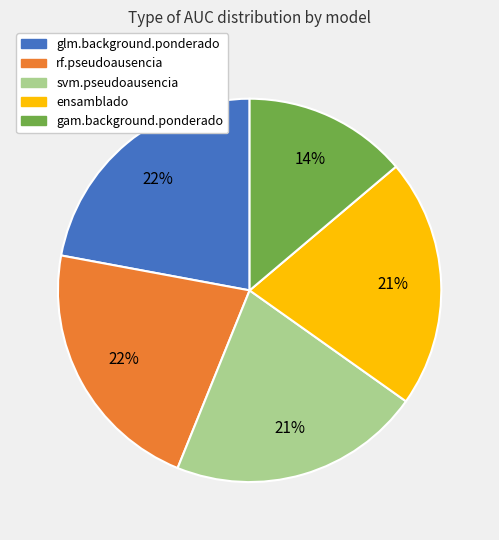

How many slices are in this pie chart?

5